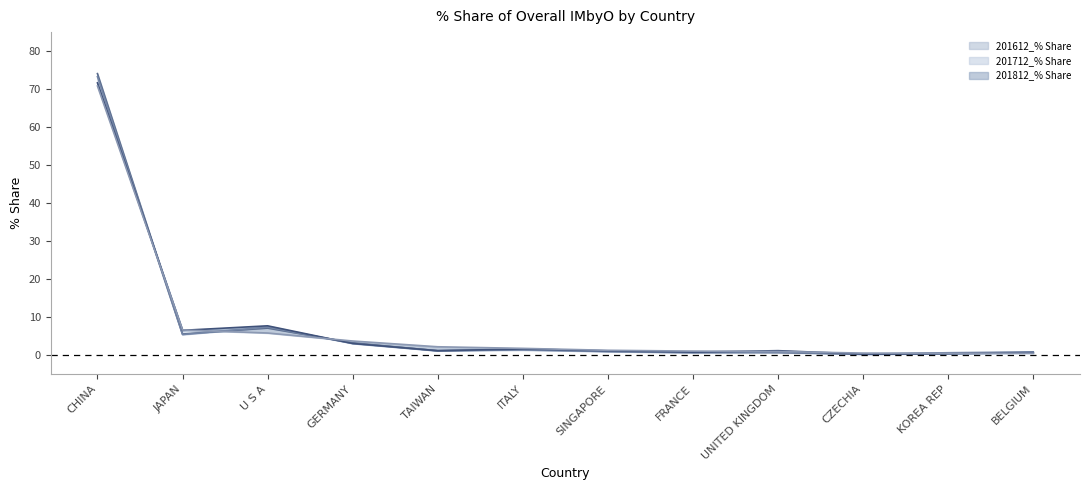

Is this an area chart (filled region under the line)?

No